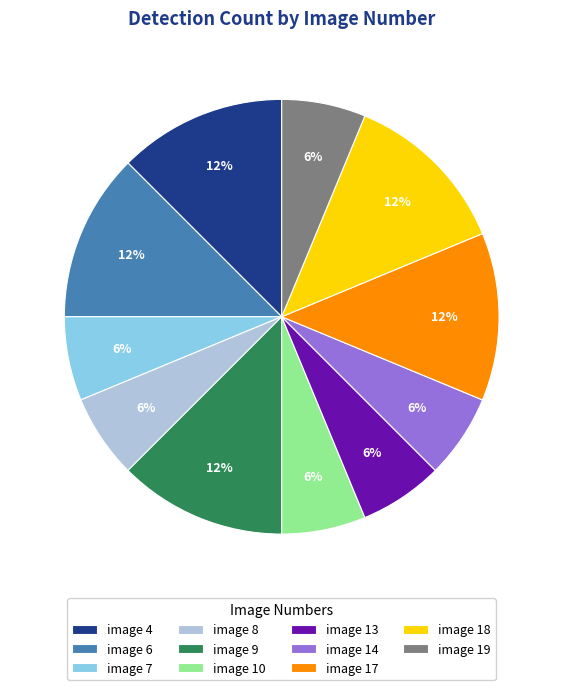

How many segments does this pie chart have?

11